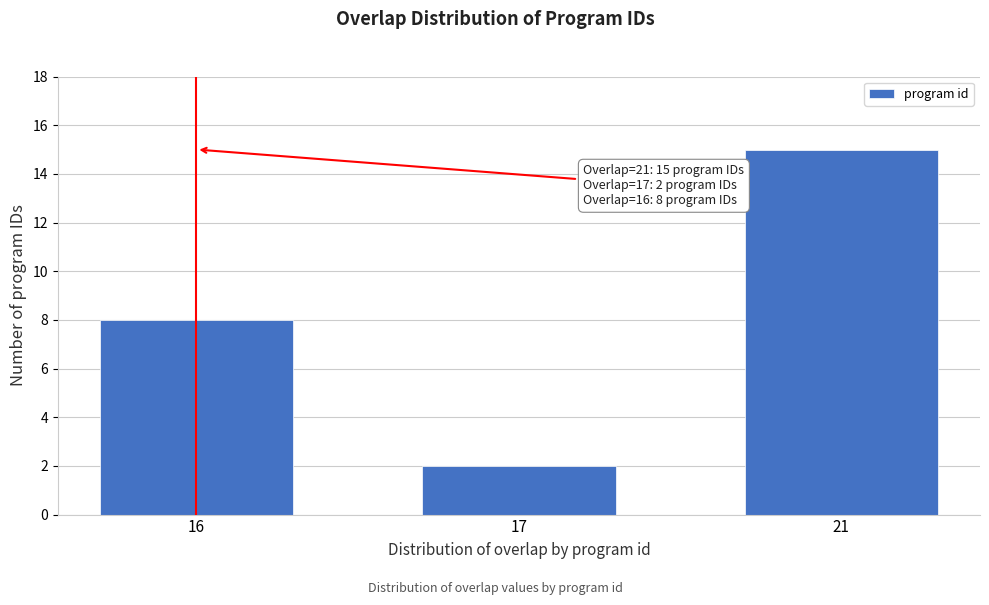

Reading left to right, what are all the values shown in this chart?

8	2	15